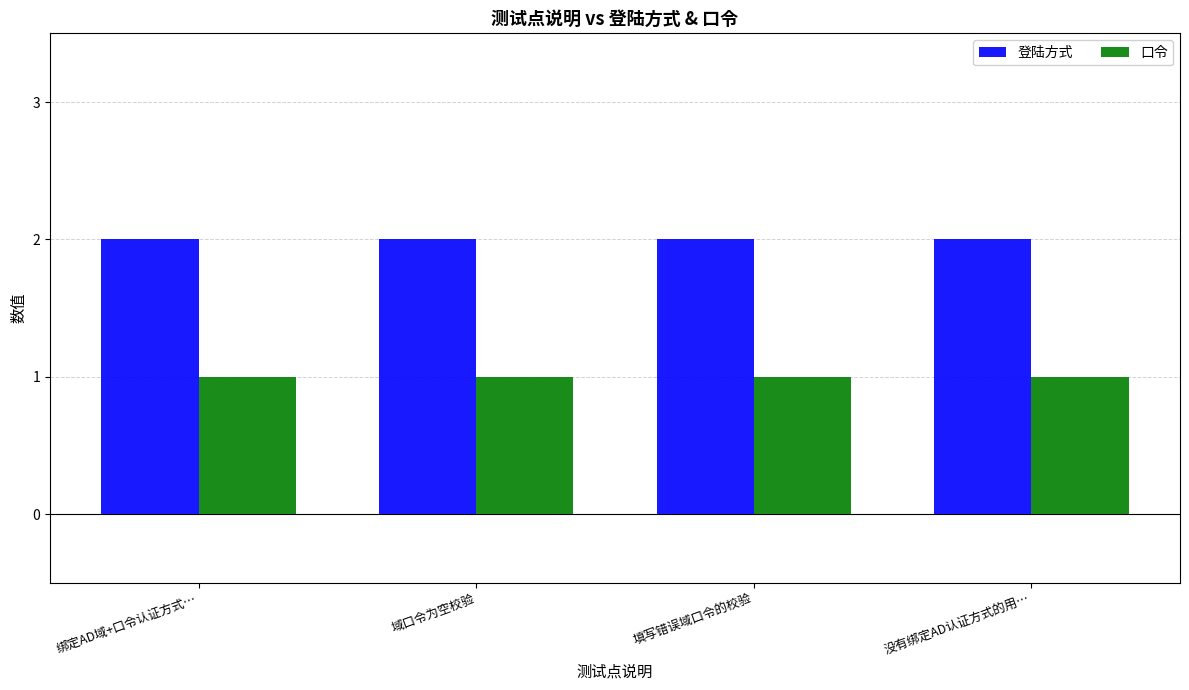

Is the value of 登陆方式 at 绑定AD域+口令认证方式… greater than the value of 口令 at 没有绑定AD认证方式的用…?

Yes